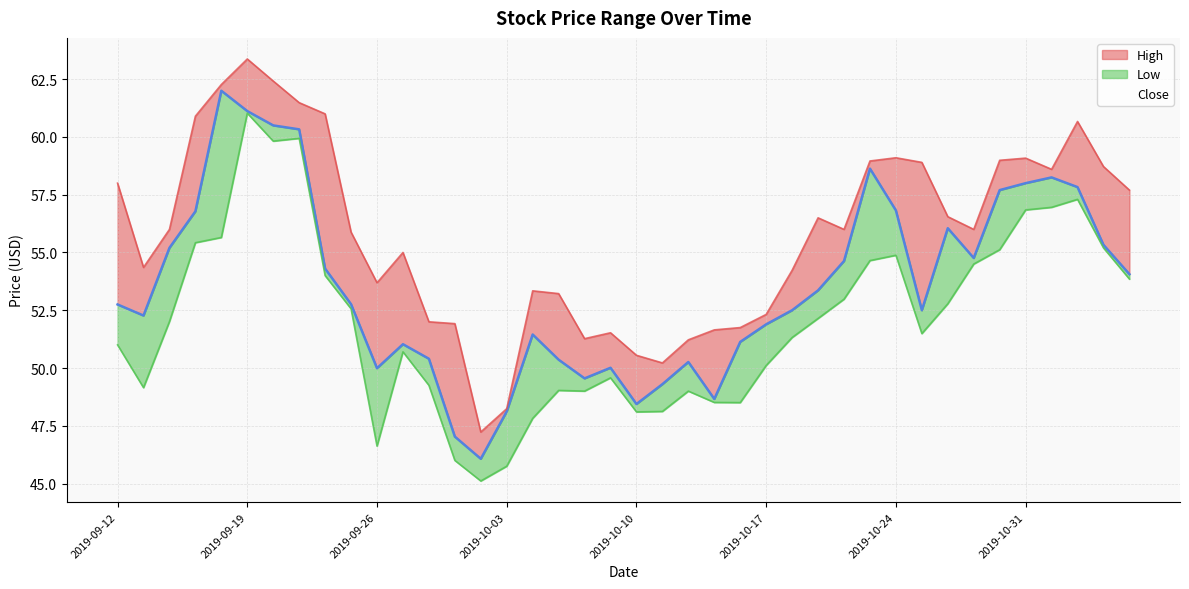

True or false: Low has a value of 45.1 at 2019-10-02.

True